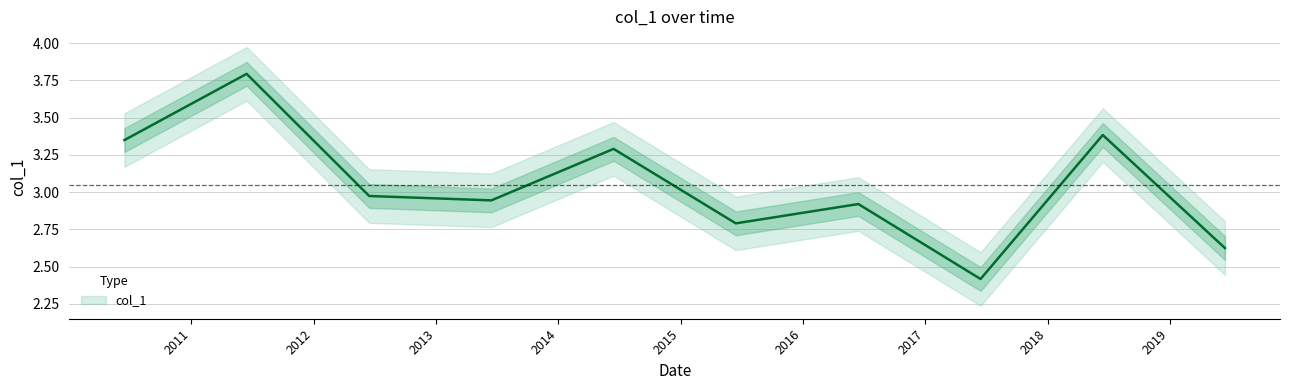

What is the greatest value displayed?

3.8